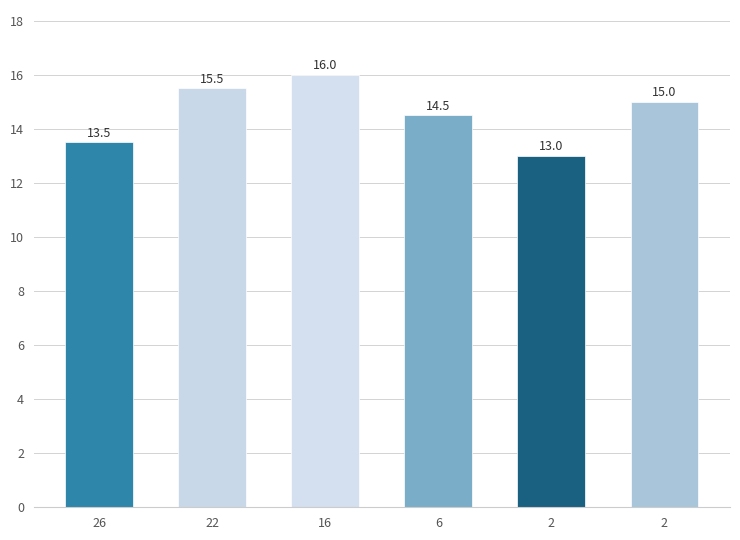

What is the value of the 5th bar from the left?

13.0